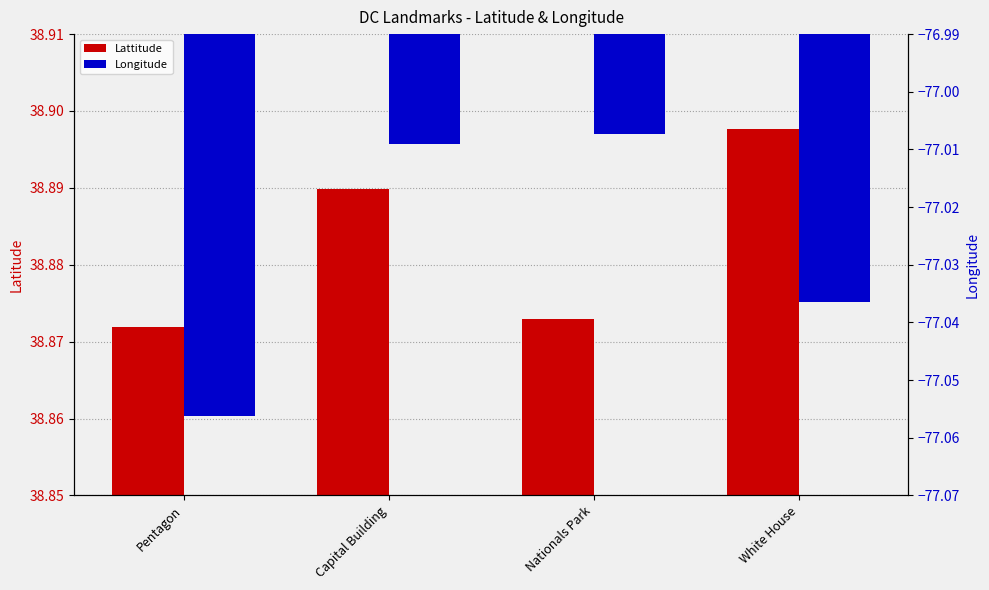

Which category has the lowest value in the Lattitude series?

Pentagon